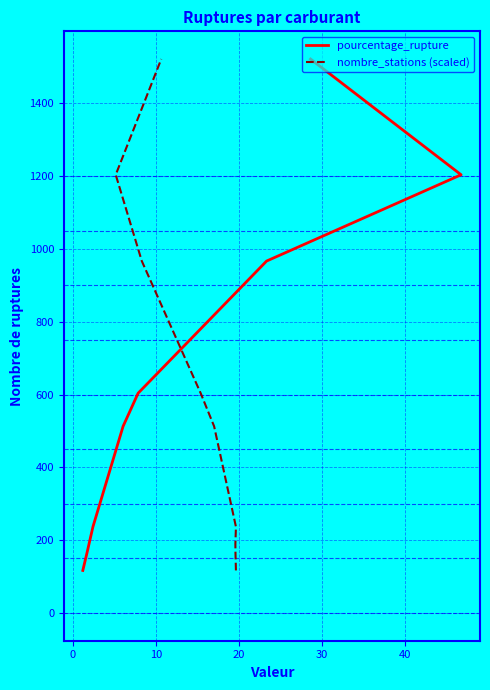

At how many categories does at least one series exceed 656?

3